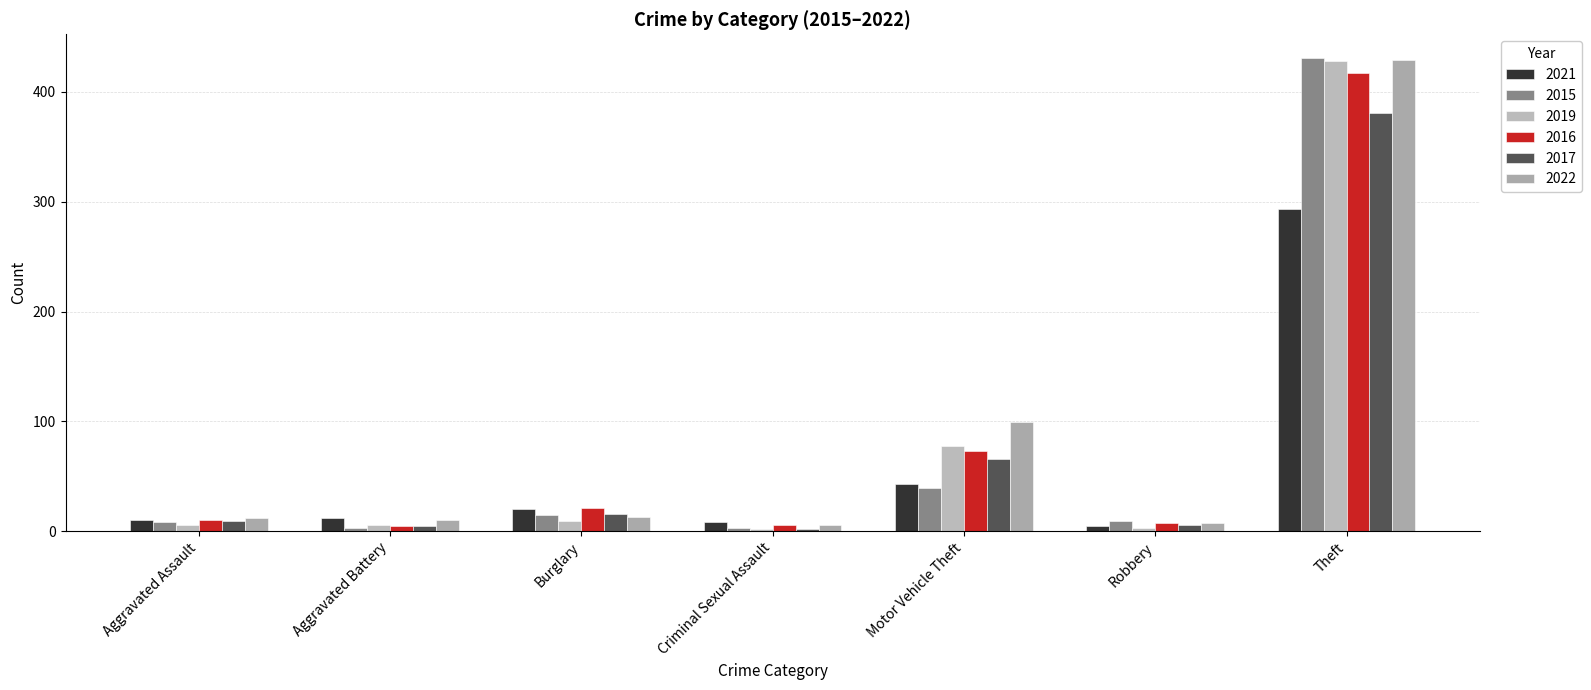

What is the minimum value for 2021?

5